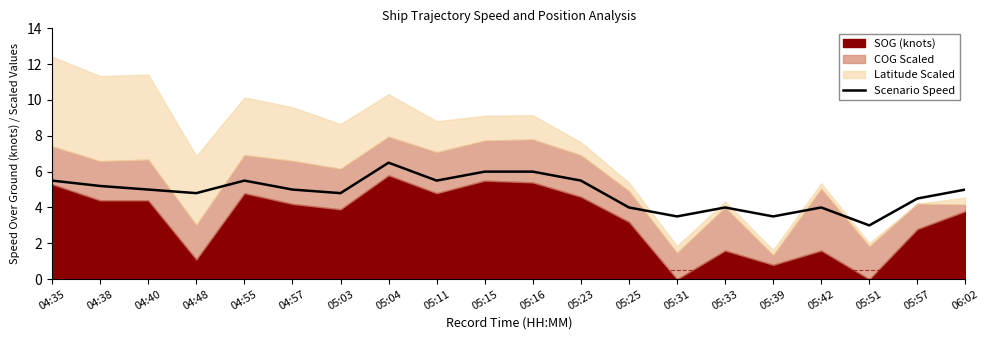

The value at 04:55 is 5.5. True or false?

True